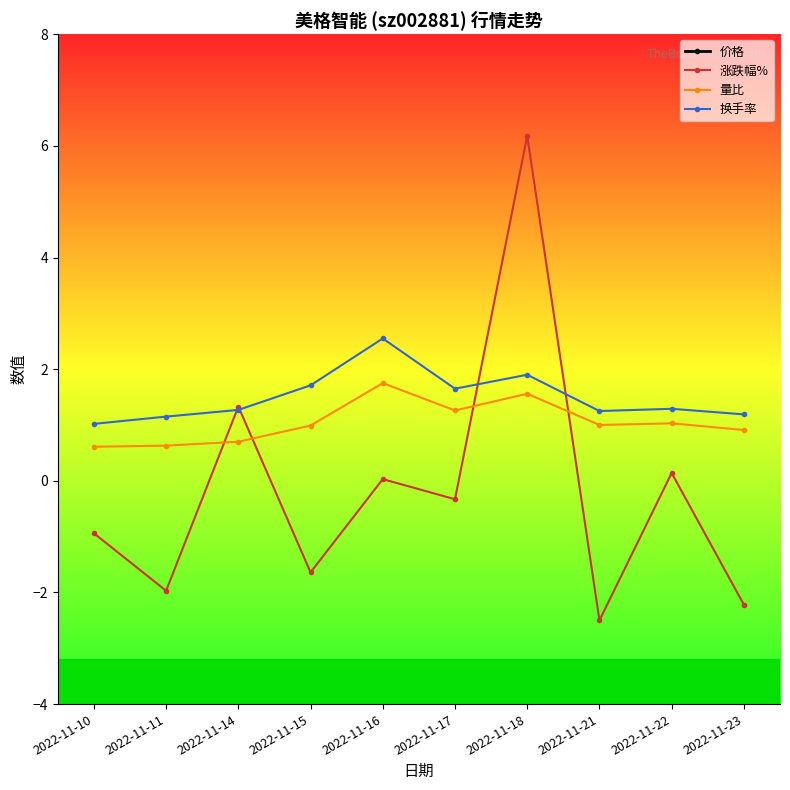

How many interior local peaks does the 涨跌幅% series have?

4